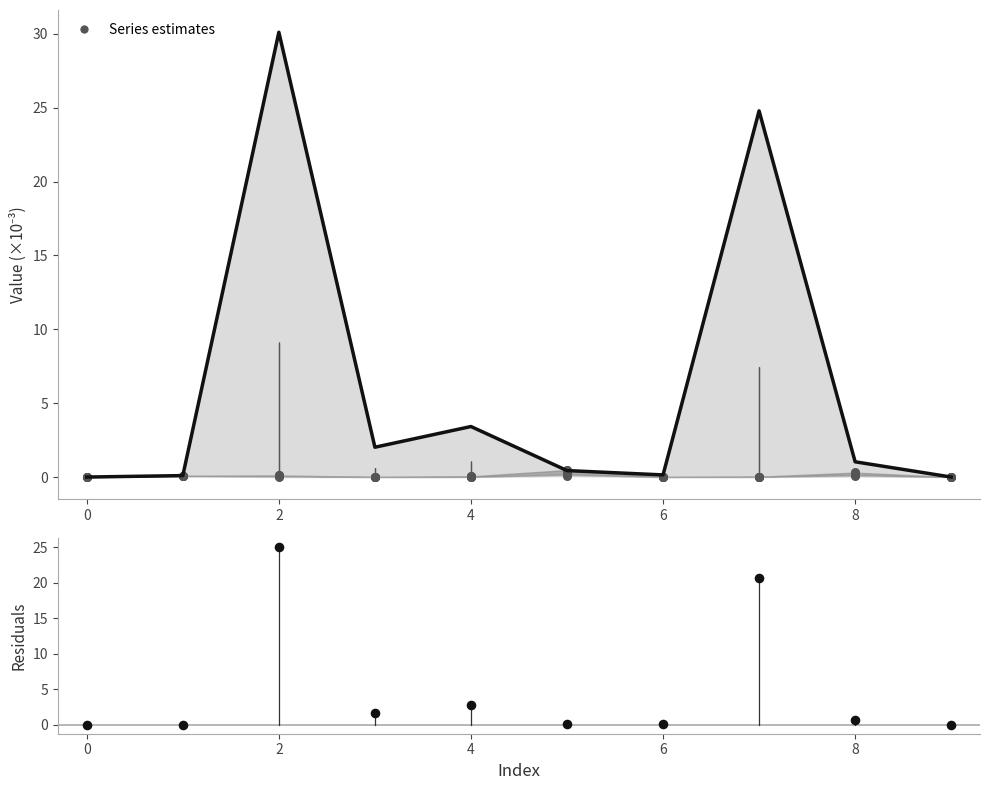

At how many categories does at least one series exceed 25?

1